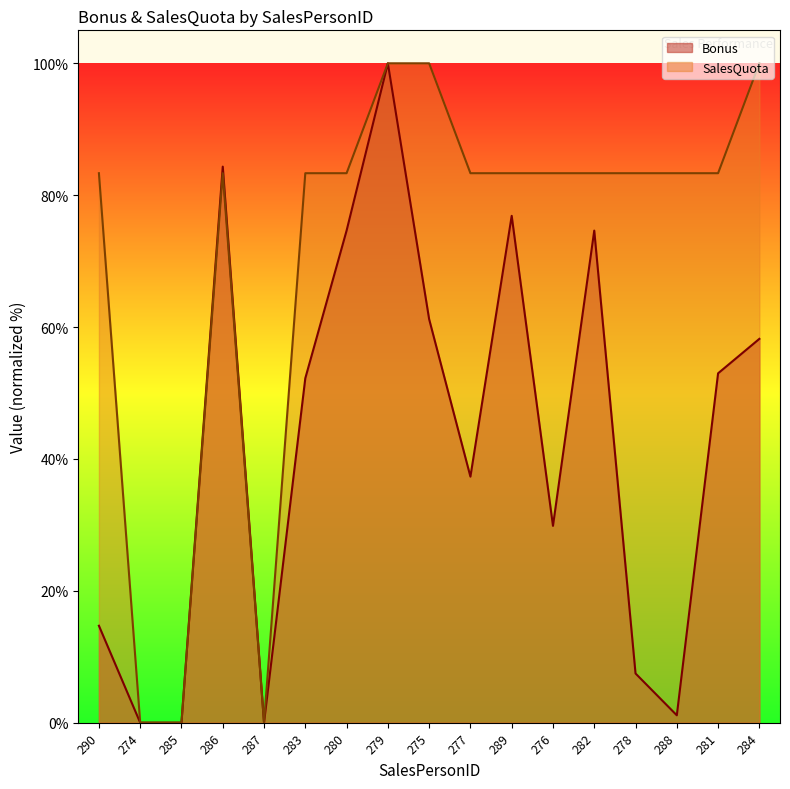

Reading left to right, what are all the values shown in this chart?

Bonus: 14.7	0.0	0.0	84.3	0.0	52.2	74.6	100.0	61.2	37.3	76.9	29.9	74.6	7.5	1.1	53.0	58.2
SalesQuota: 83.3	0.0	0.0	83.3	0.0	83.3	83.3	100.0	100.0	83.3	83.3	83.3	83.3	83.3	83.3	83.3	100.0